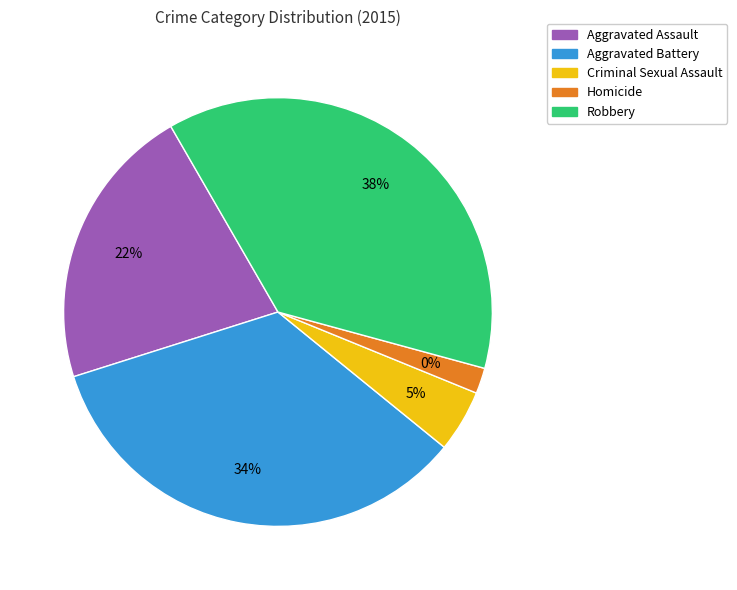

How many segments does this pie chart have?

5